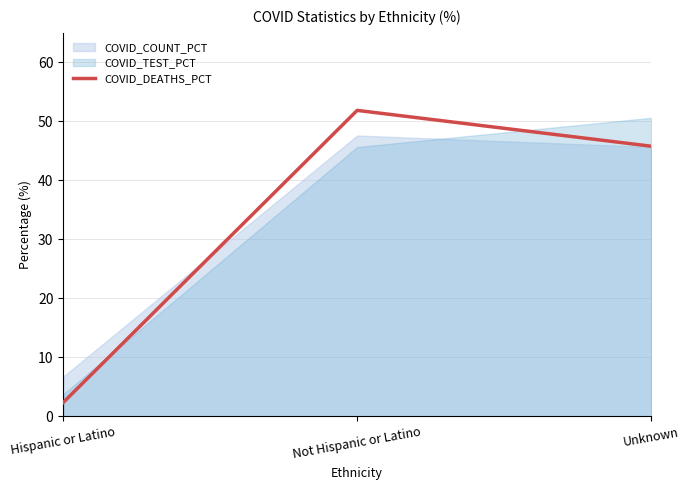

At which category does the chart reach its peak across all series?

Not Hispanic or Latino